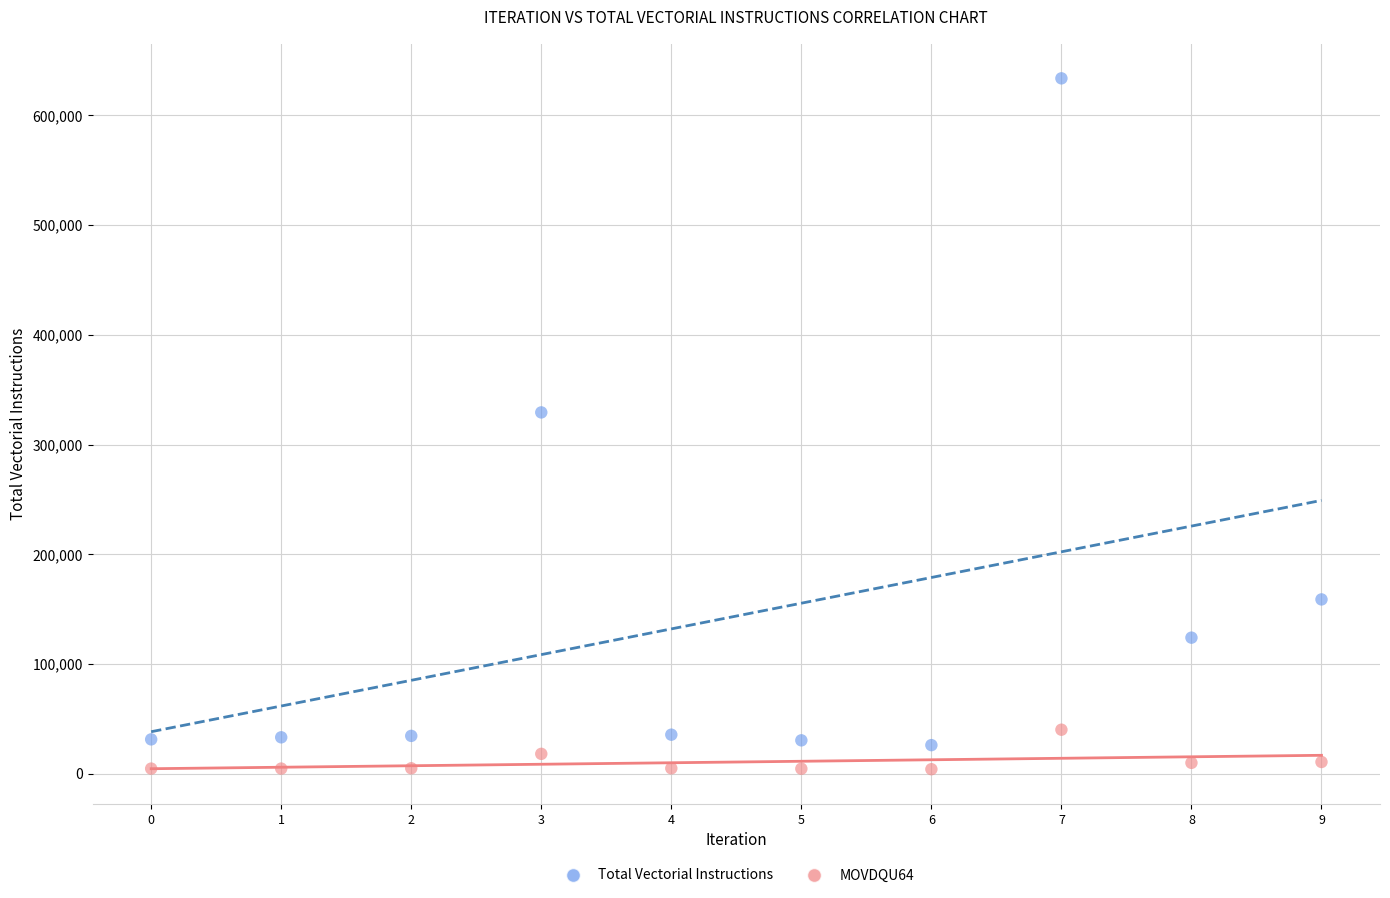

Across all data points, what is the range of Y values (max minus min)?

629432